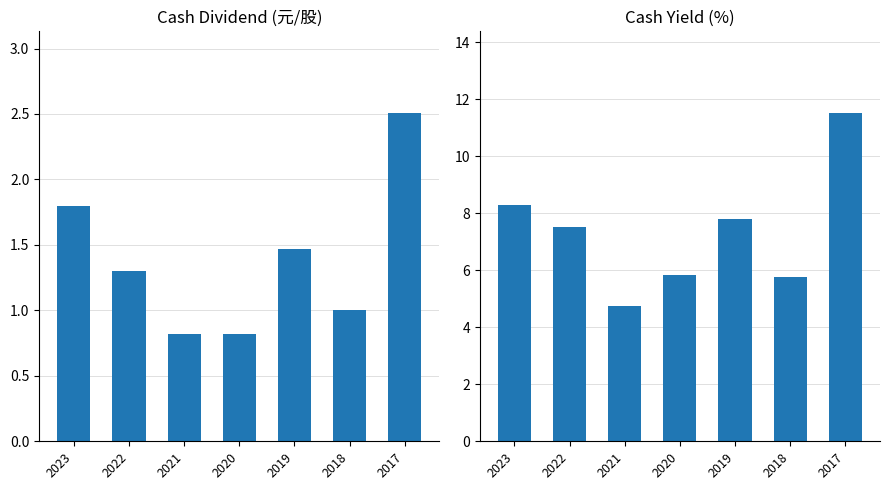

What is the difference between the highest and lowest values at 2023?

6.5